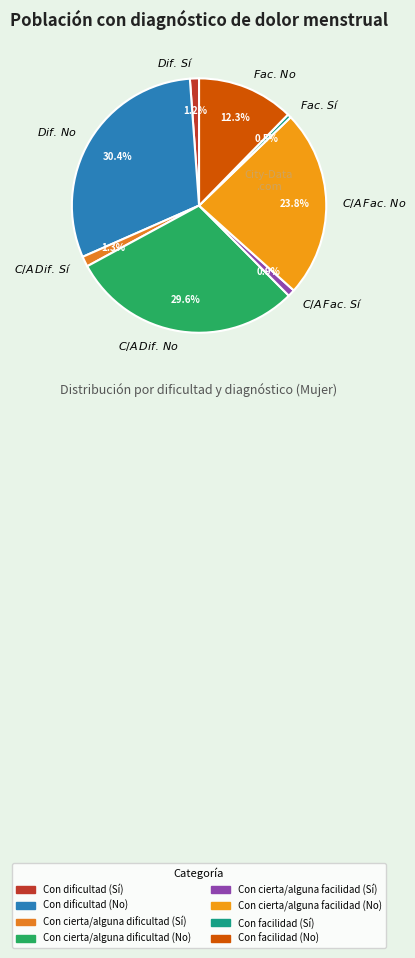

Is there any slice that represents more than half of the pie?

No